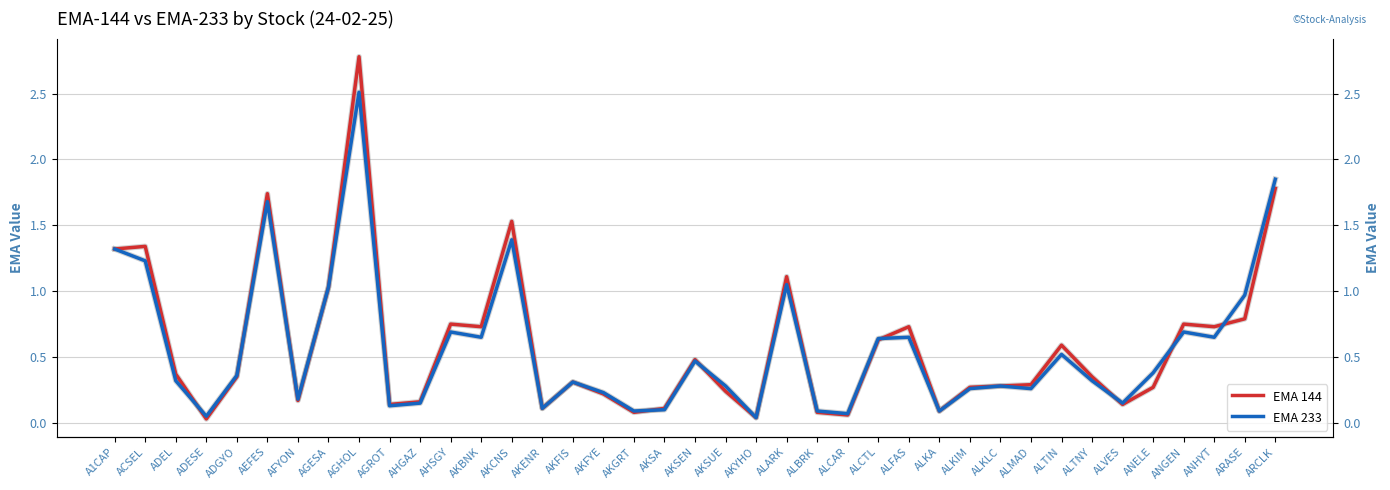

Rank the series at AKFIS from lowest to highest value.

EMA 144, EMA 233